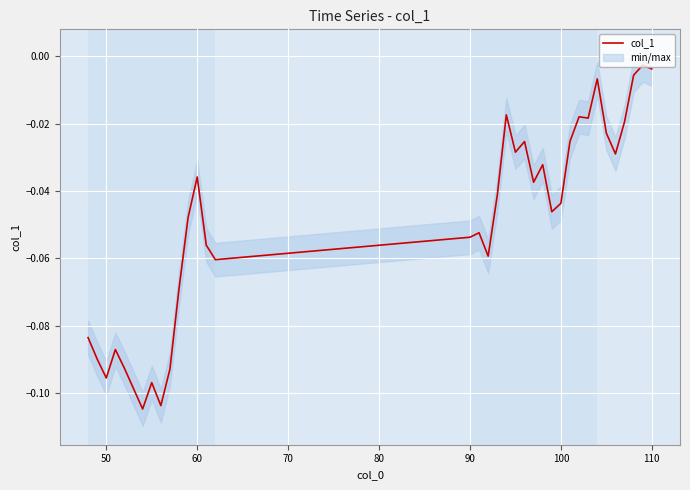

How many points are higher than both their immediate neighbors (excluding endpoints)?

10